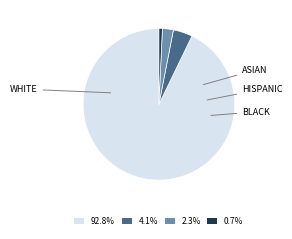

How many segments does this pie chart have?

4